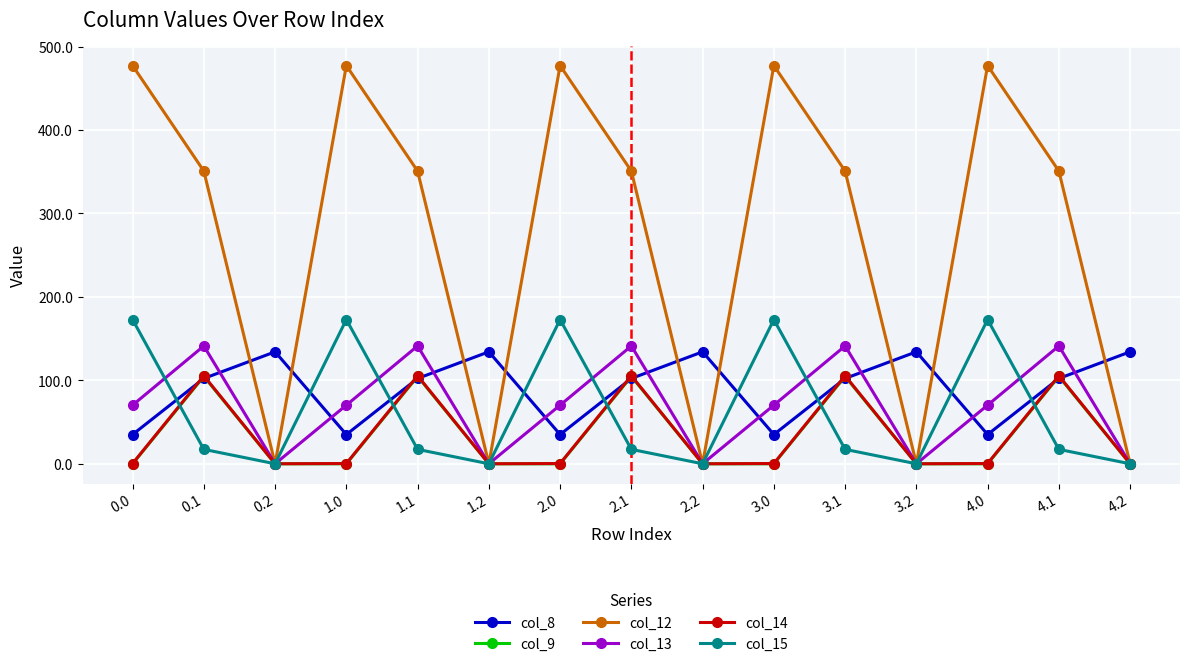

What is the difference between the highest and lowest values at 1.2?

134.2